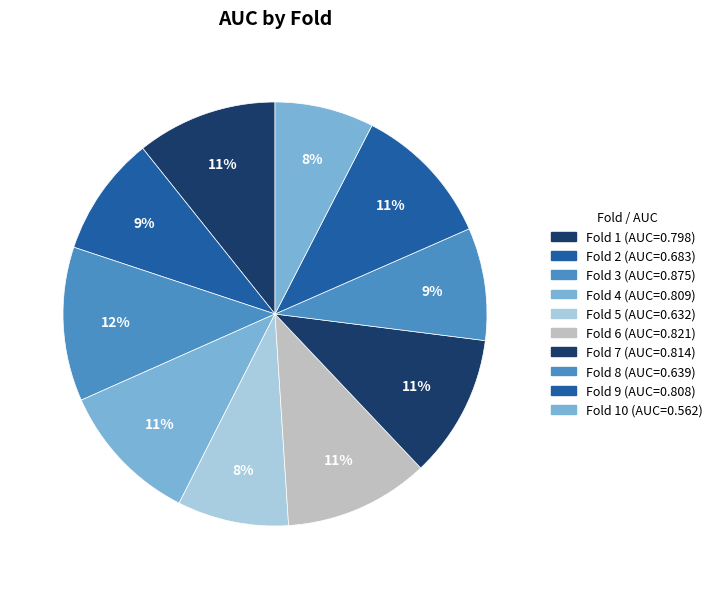

Count the number of slices in the pie.

10